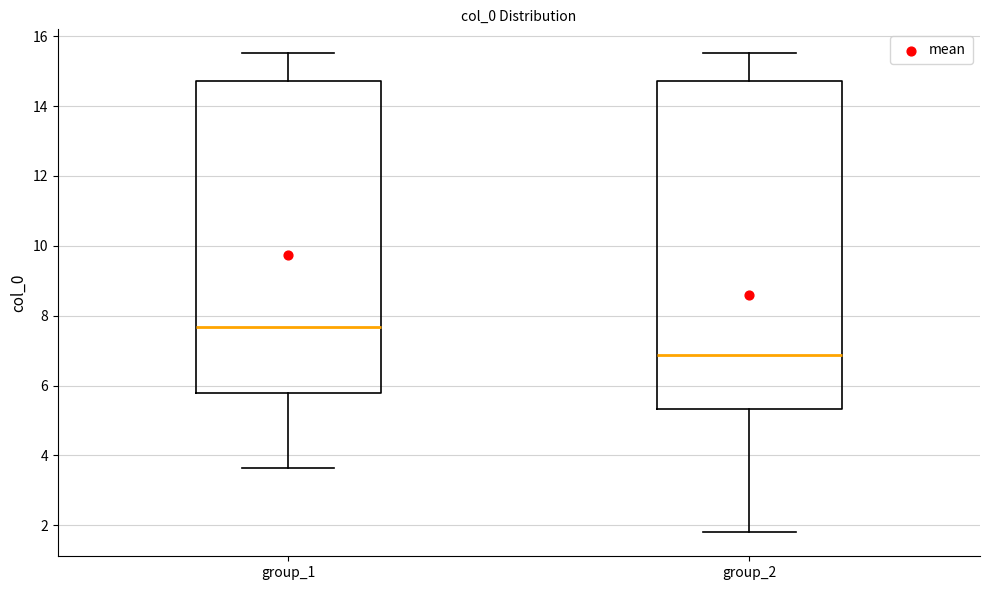

Comparing the boxes themselves (not the whiskers), which one is the tallest?

group_2